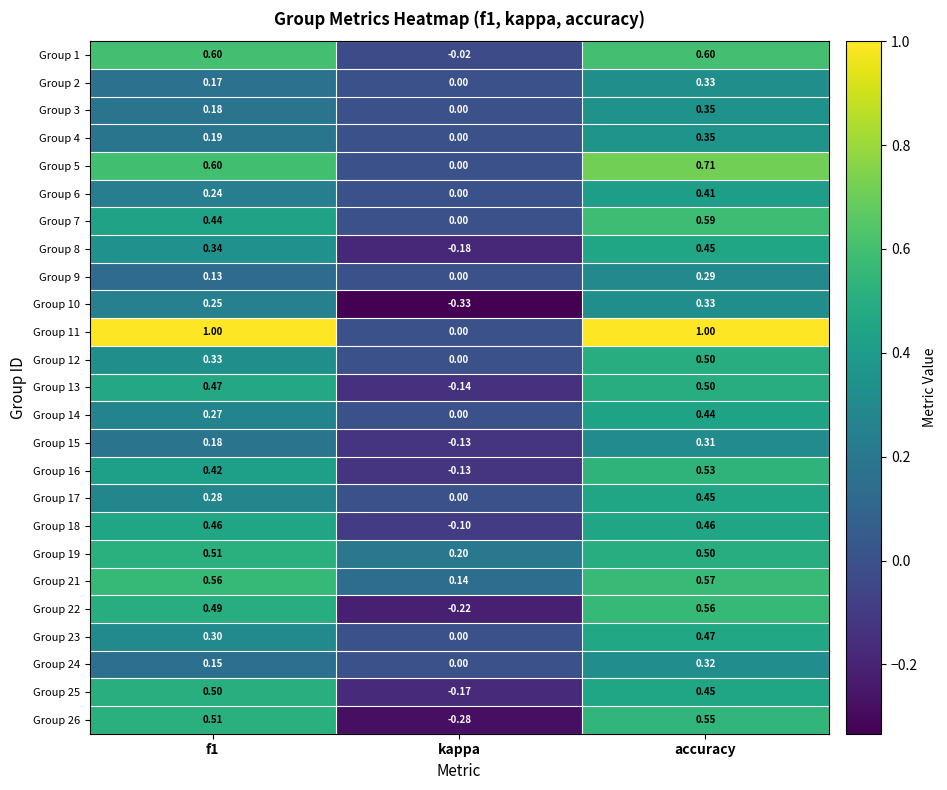

At which category is the sum across all series the highest?

accuracy